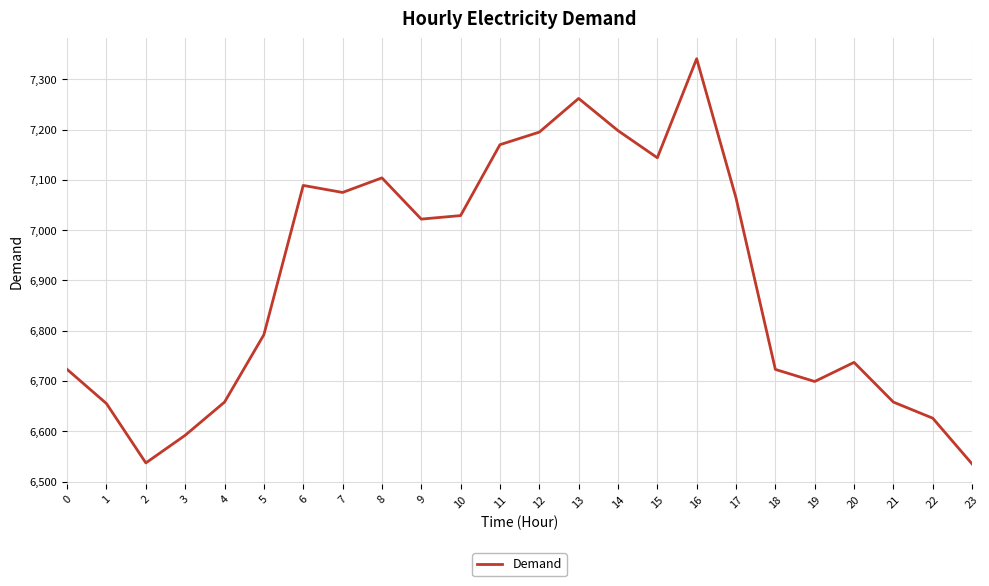

What is the maximum value shown in the chart?

7341